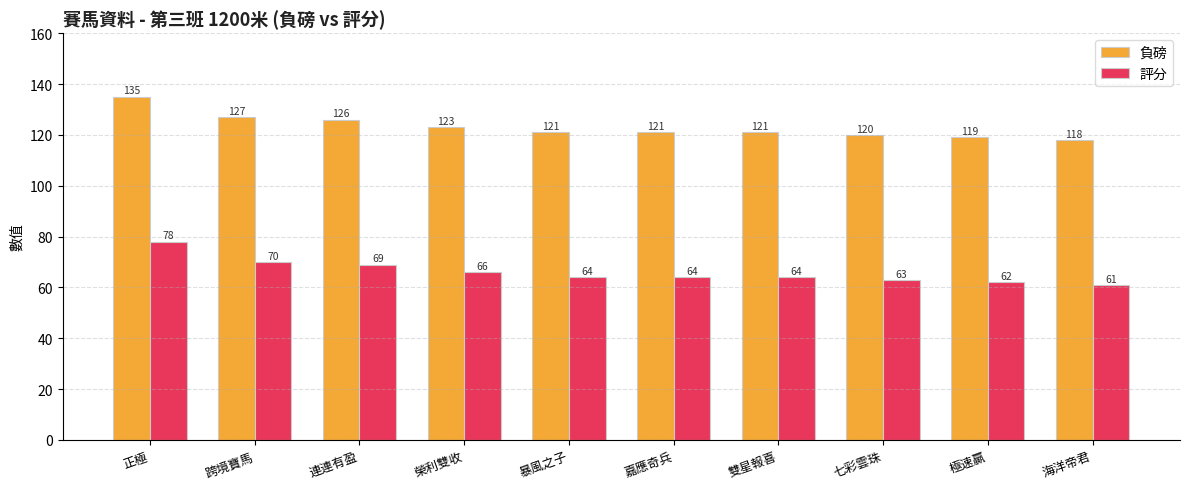

What is the spread (max minus min) of values at 嘉應奇兵?

57